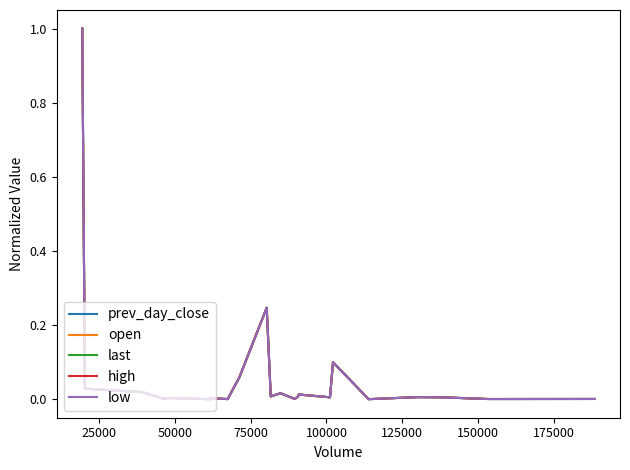

What is the greatest value displayed?

1.0